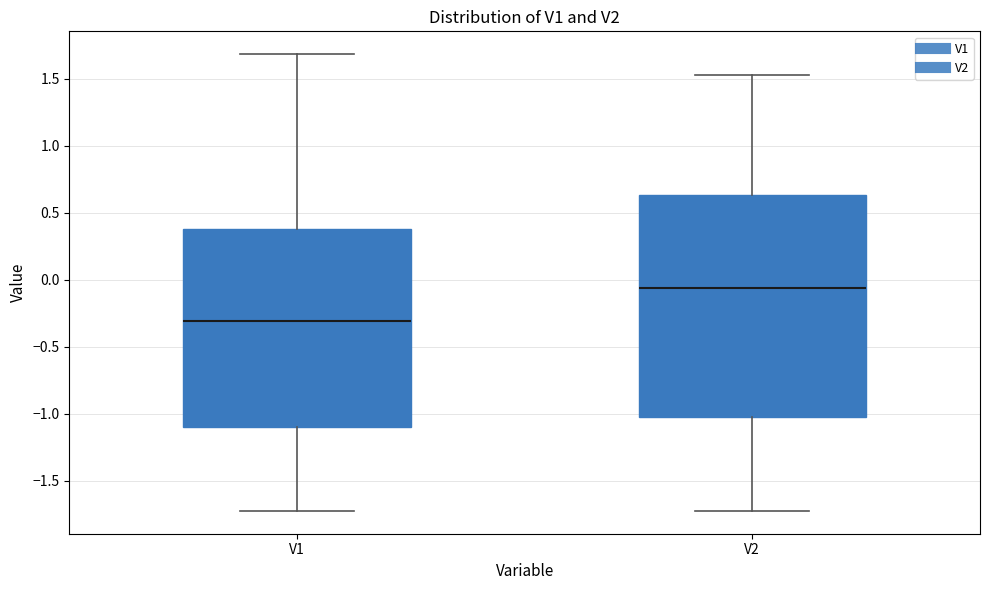

Which box is the tallest, from its lower edge to its upper edge?

V2